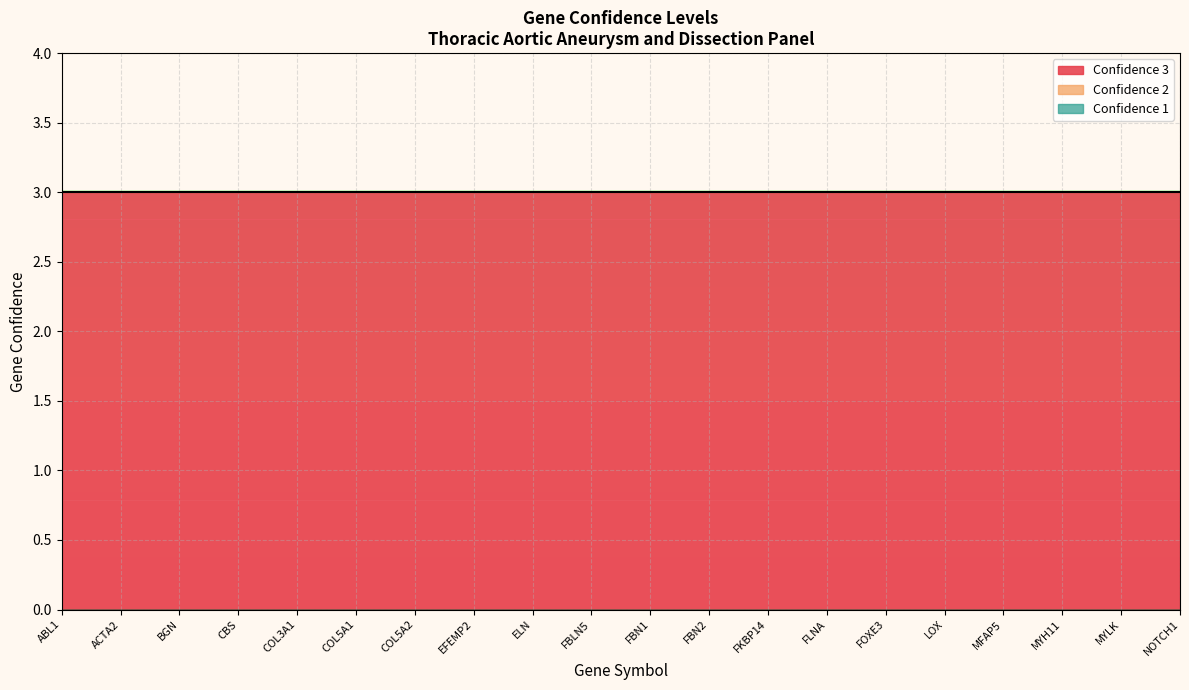

Which category has the lowest value across all series?

CBS